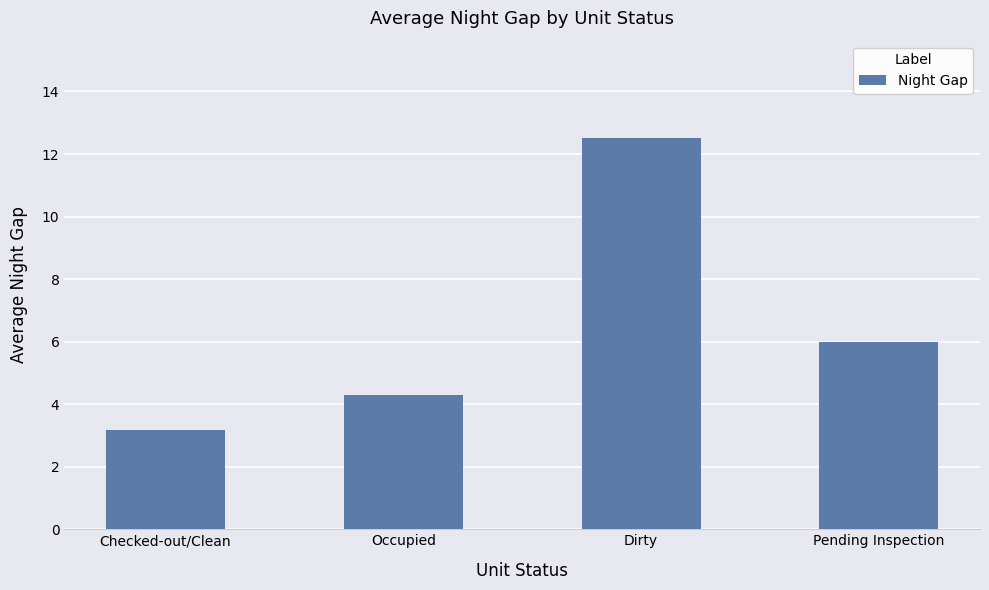

Which category has the highest value across all series?

Dirty